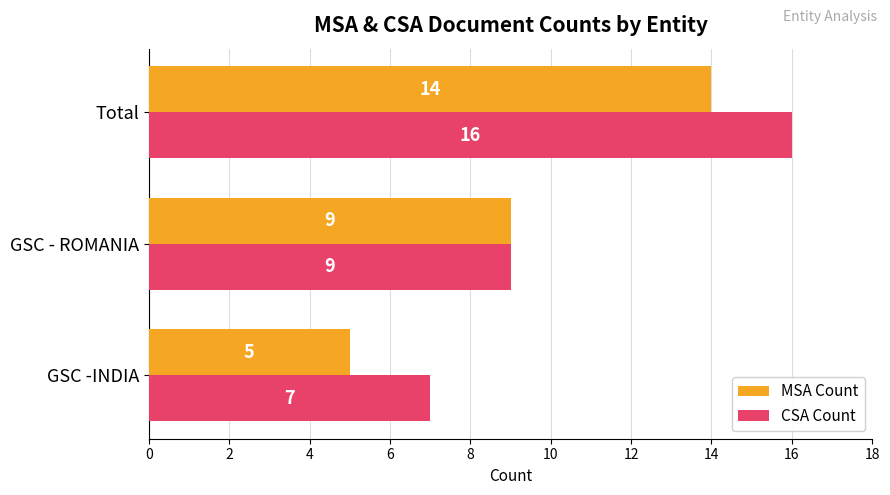

At which label is MSA Count closest to 9?

GSC - ROMANIA